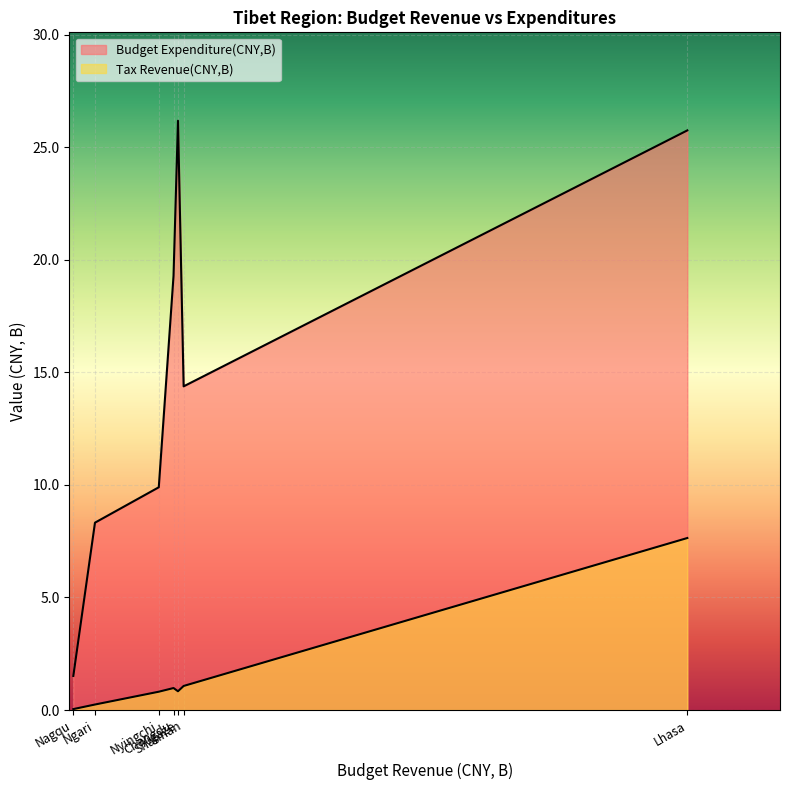

What is the average value of the Tax Revenue(CNY,B) series?

1.7